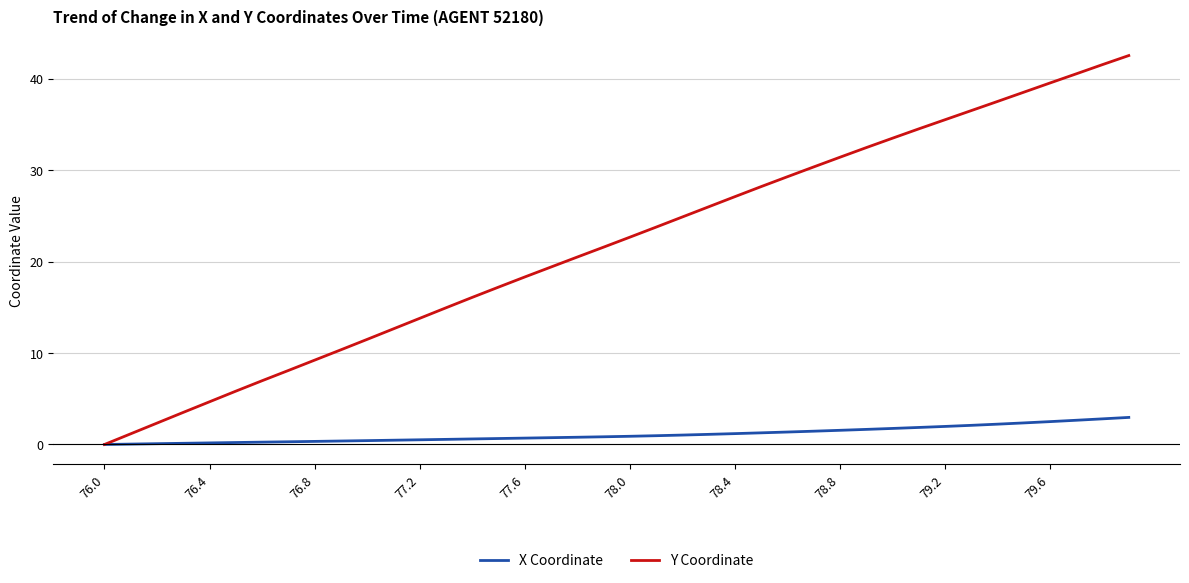

Which series has the largest range (max minus min)?

Y Coordinate